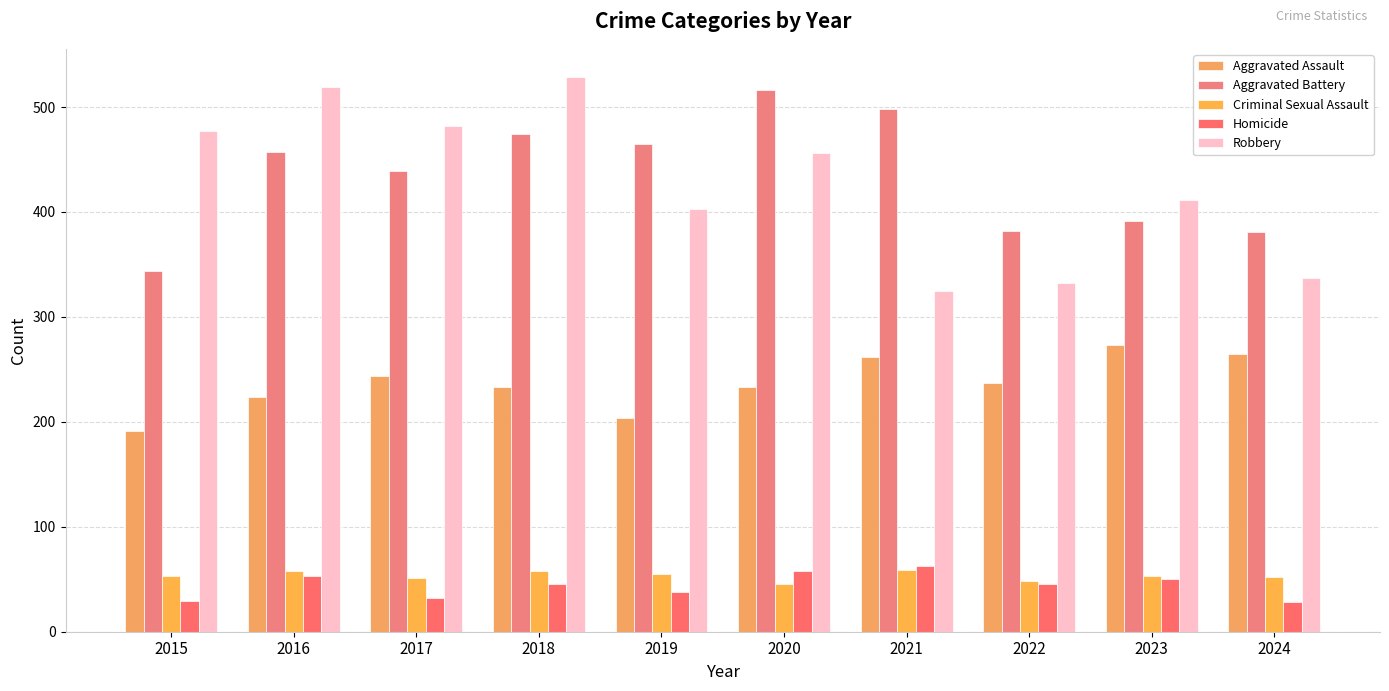

What is the sum of the Homicide values at 2017 and 2024?

60